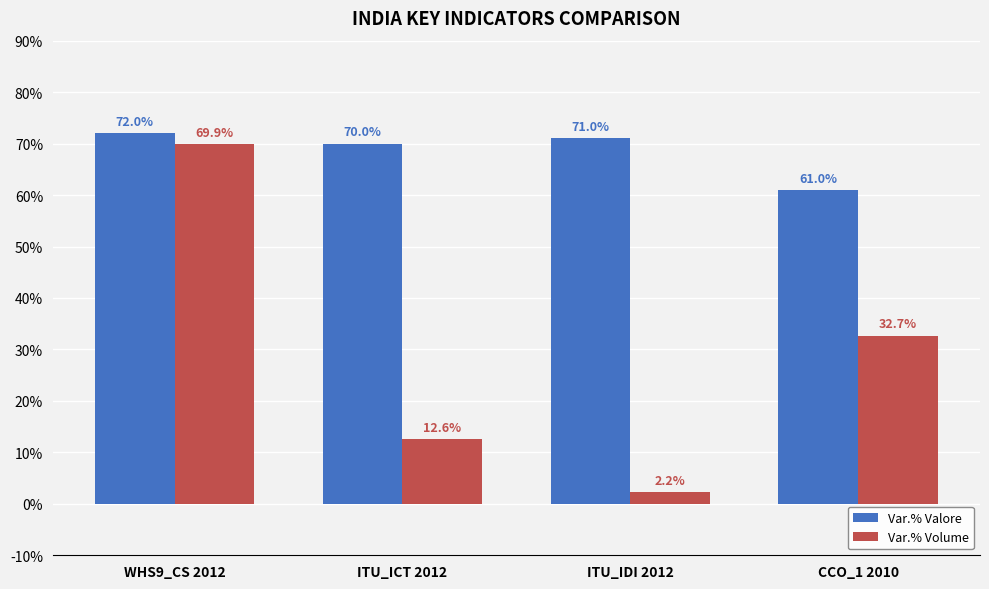

Rank the categories by Var.% Volume value from lowest to highest.

ITU_IDI 2012, ITU_ICT 2012, CCO_1 2010, WHS9_CS 2012